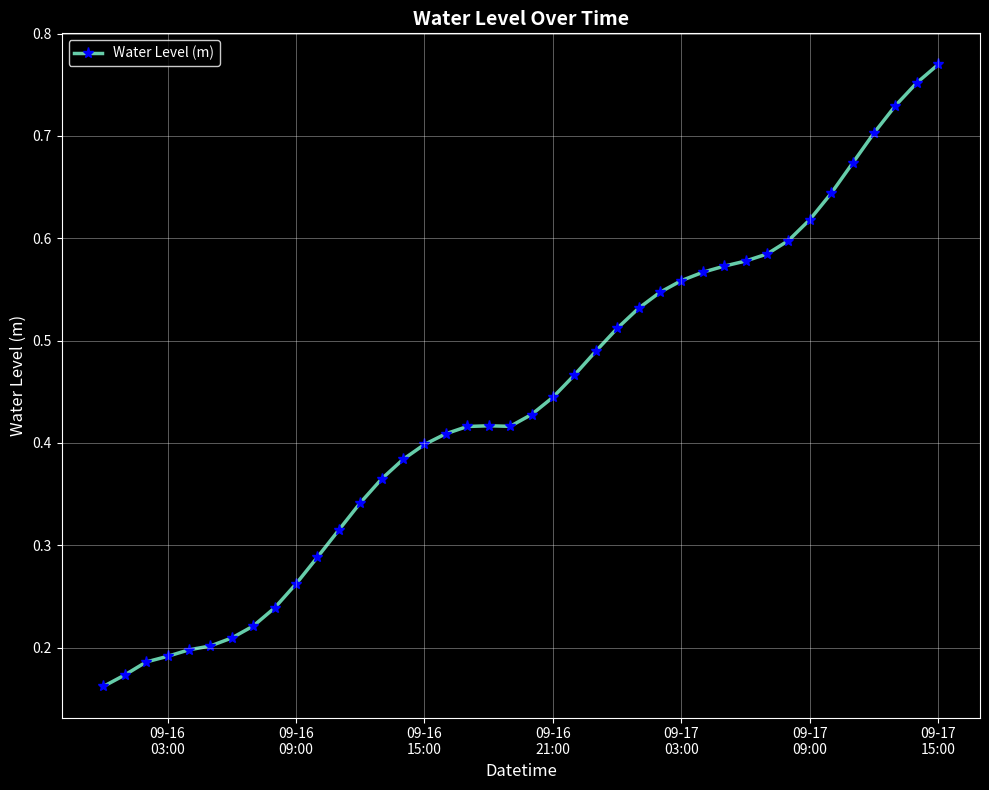

What is the sum of all values?

17.6